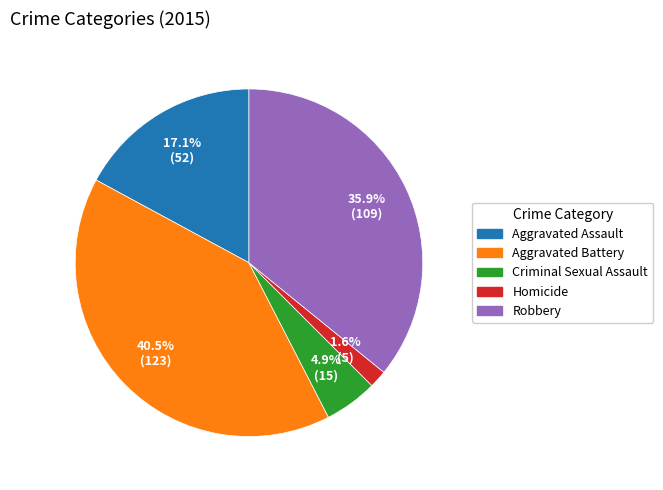

To the nearest percent, what percentage of the pie is Aggravated Assault?

17%